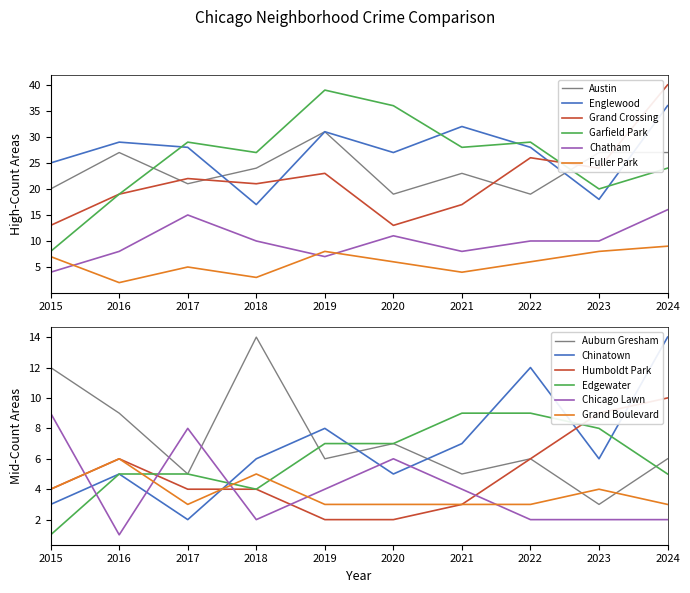

The value of Fuller Park at 2020 is 6. True or false?

True